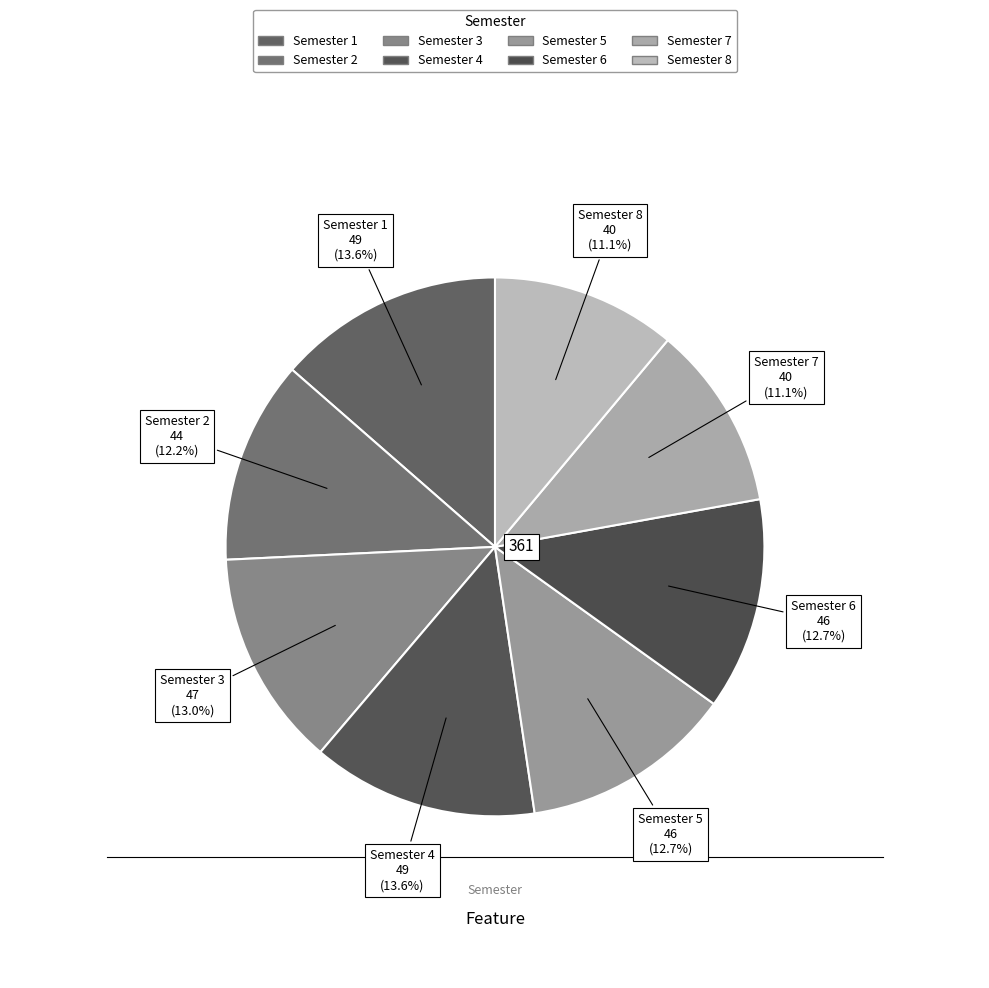

Does any single category account for the majority?

No